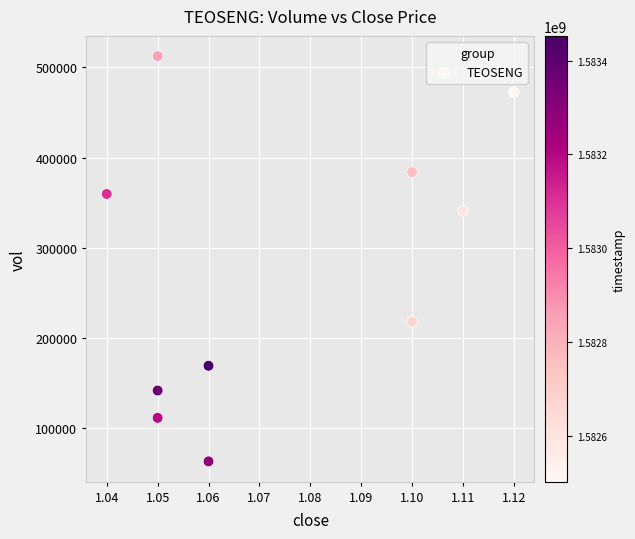

What is the average Y value?

277180